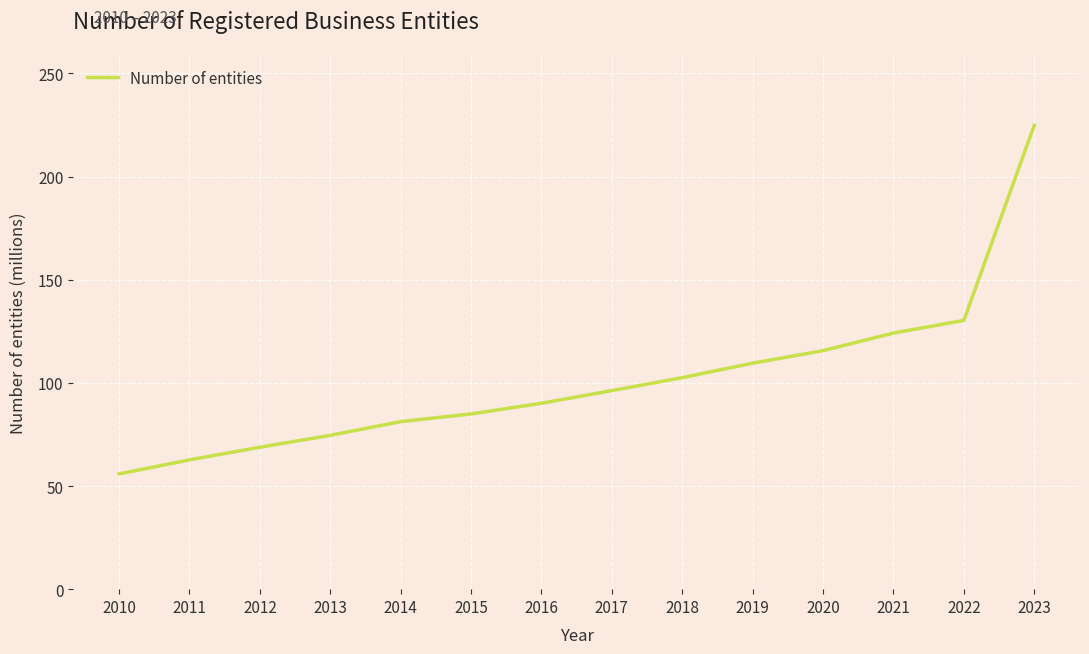

What is the difference between the second highest and minimum values?

74.4